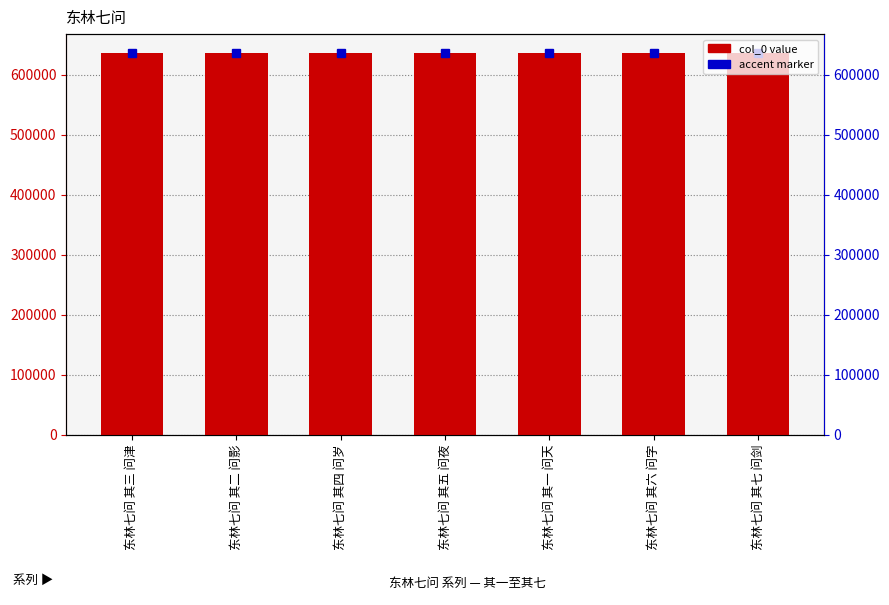

Reading left to right, transcribe all the data shown in this chart.

东林七问 其三 问津=635673	东林七问 其二 问影=635672	东林七问 其四 问岁=635674	东林七问 其五 问夜=635675	东林七问 其一 问天=635671	东林七问 其六 问字=635676	东林七问 其七 问剑=635677